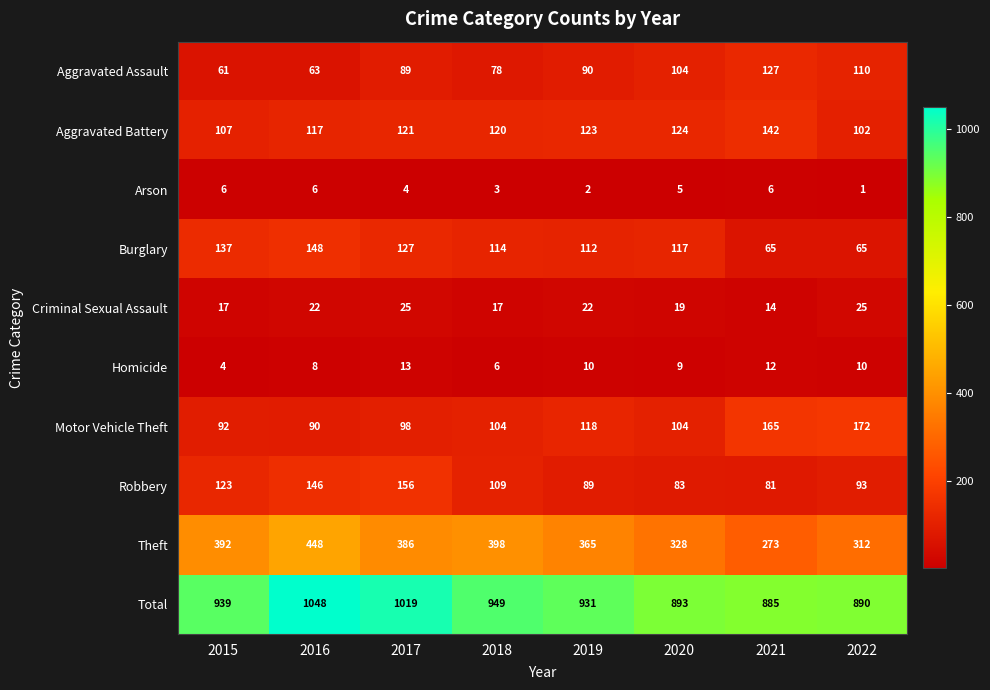

Which category has the lowest value in the Criminal Sexual Assault series?

2021